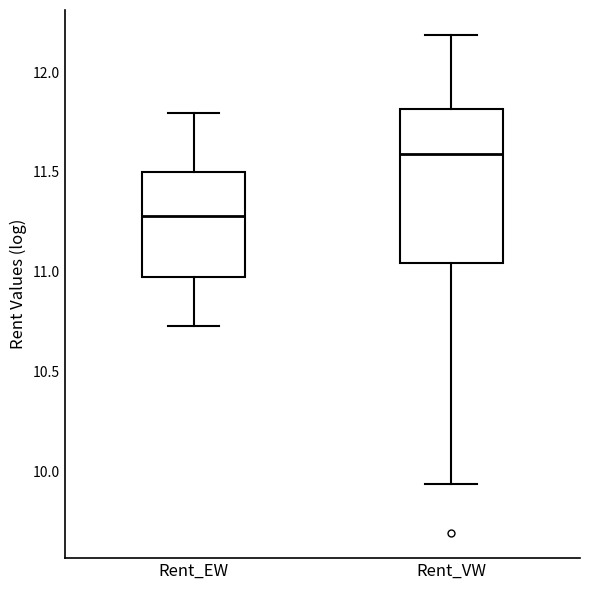

Which box has the lowest median line?

Rent_EW